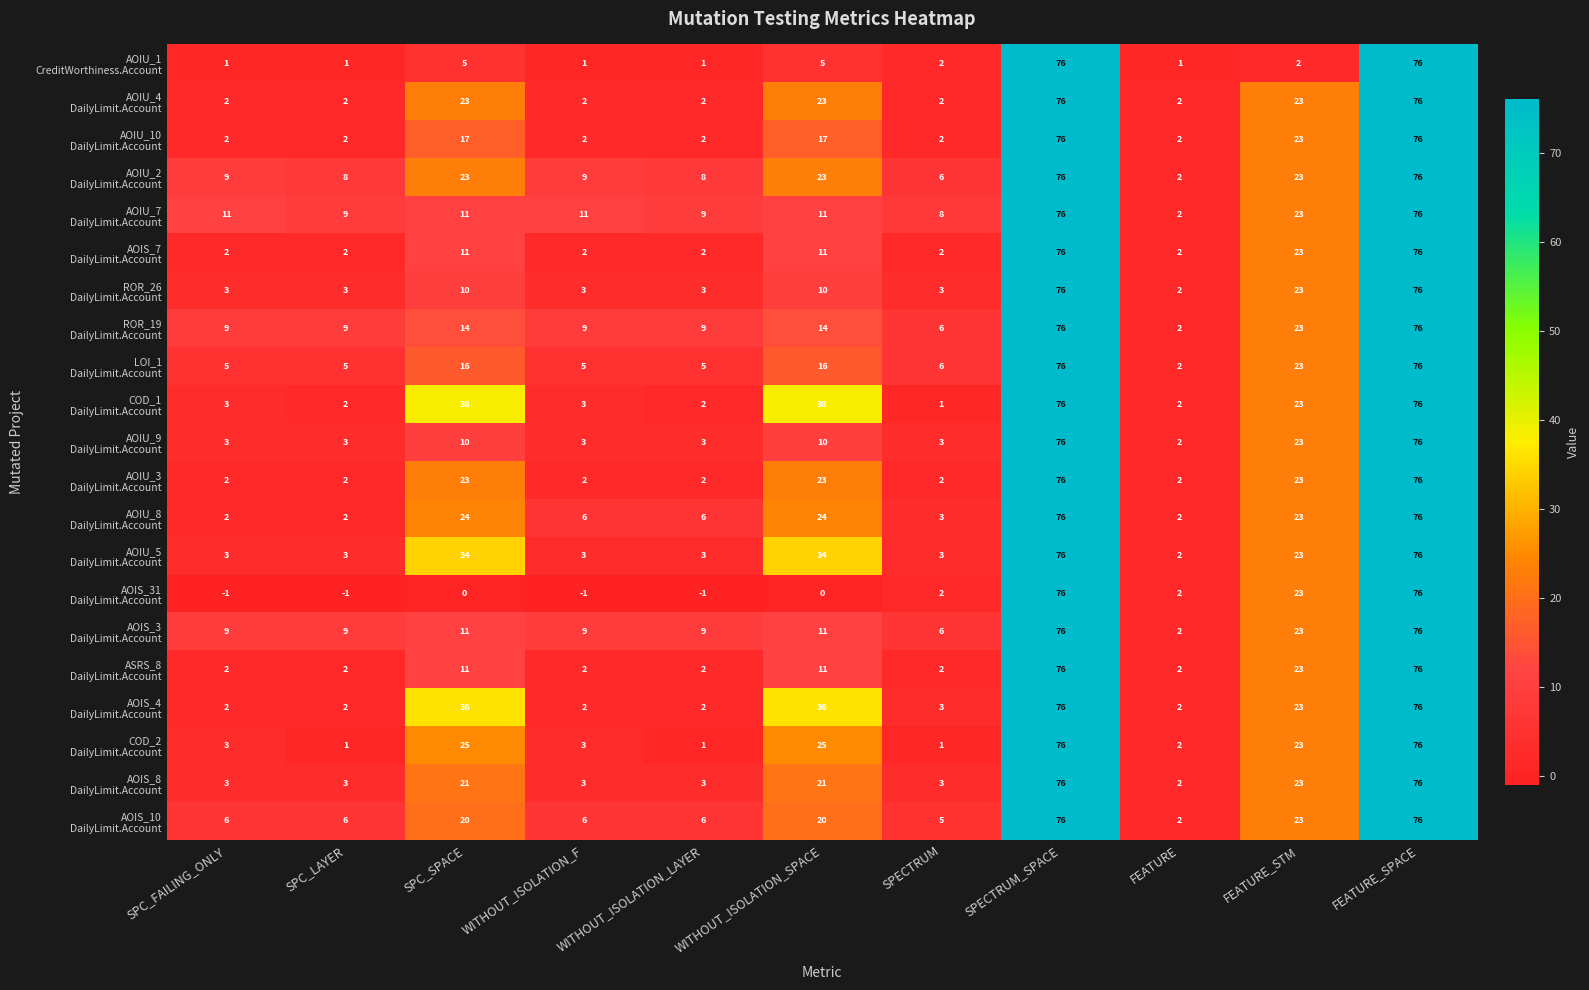

What is the total value across all series at SPC_LAYER?

75